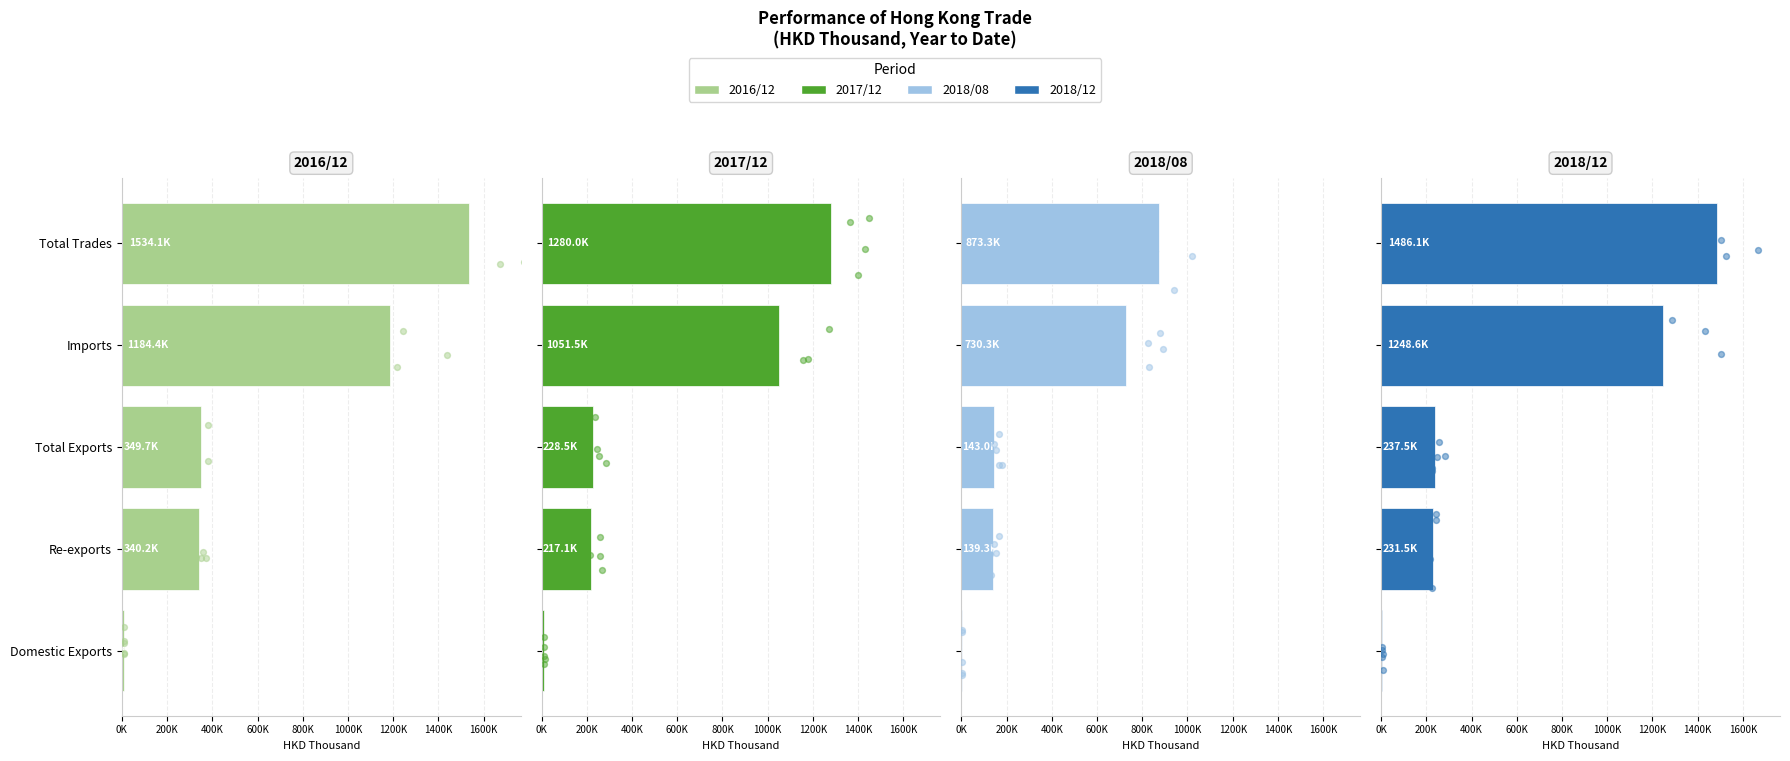

Is the value of 2018/12 at Total Exports greater than the value of 2018/08 at Re-exports?

Yes